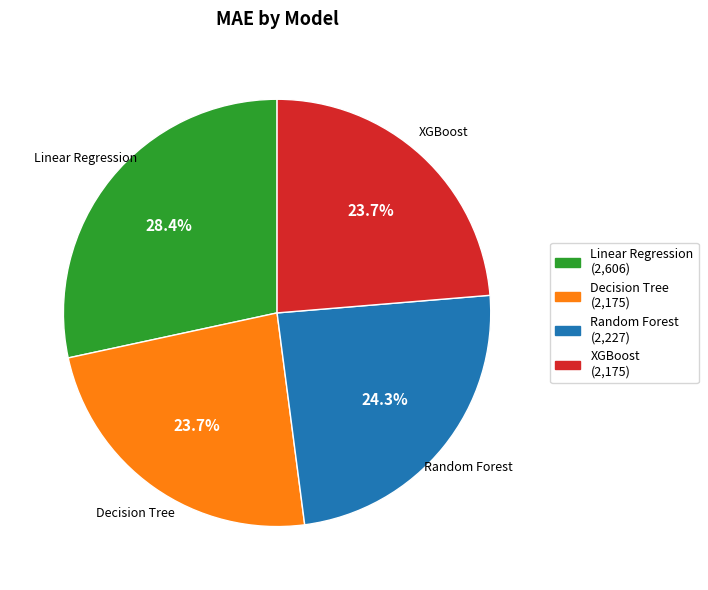

What is the ratio of the value at Linear Regression to the value at Decision Tree?

1.2